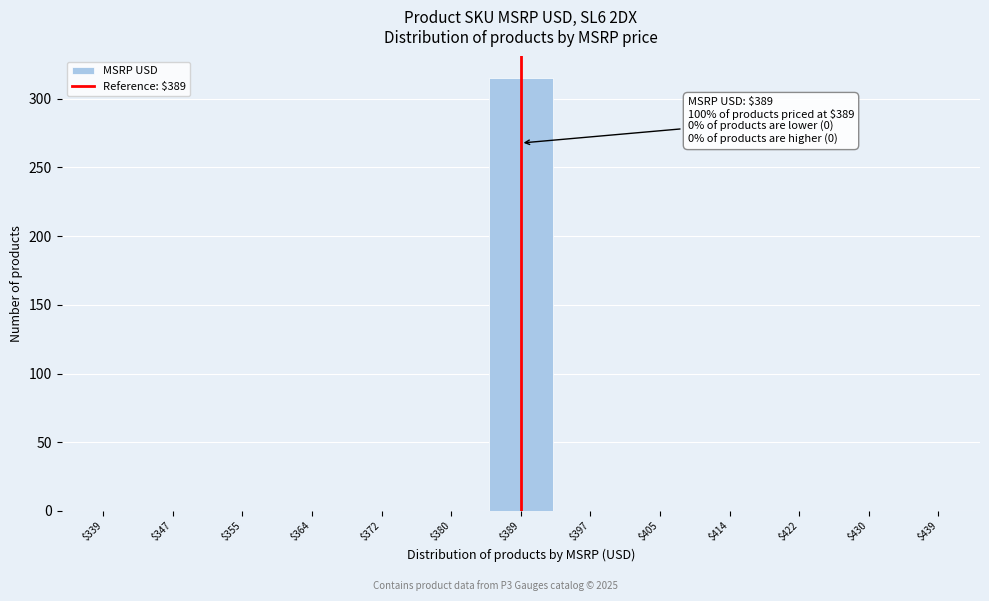

Which range on the x-axis has the tallest bar?

385 to 393